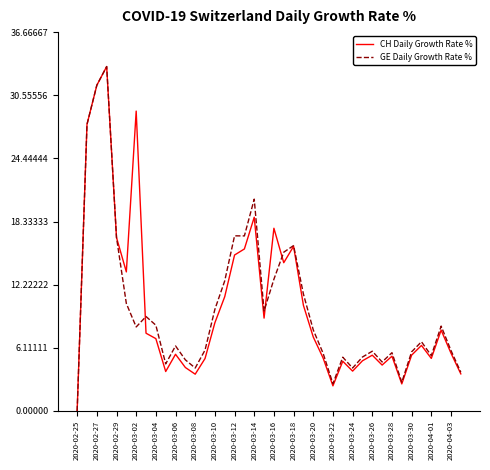

What is the highest value of the GE Daily Growth Rate % series?

33.3